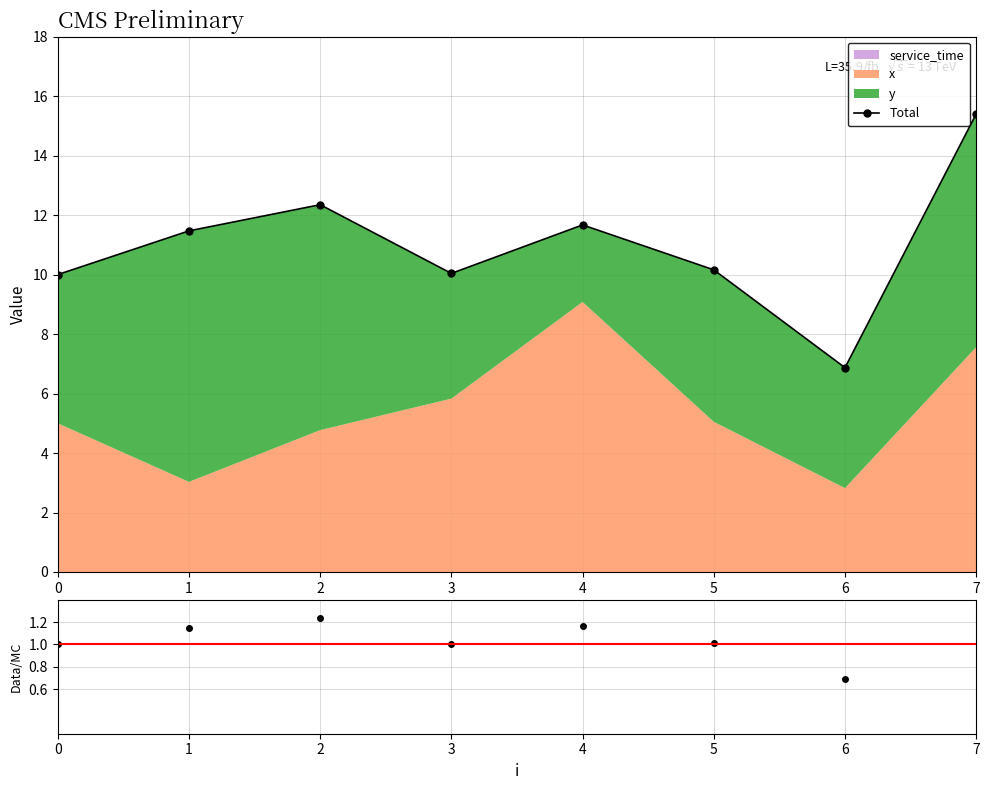

True or false: Data/MC has more than 0 points higher than both neighbors.

True